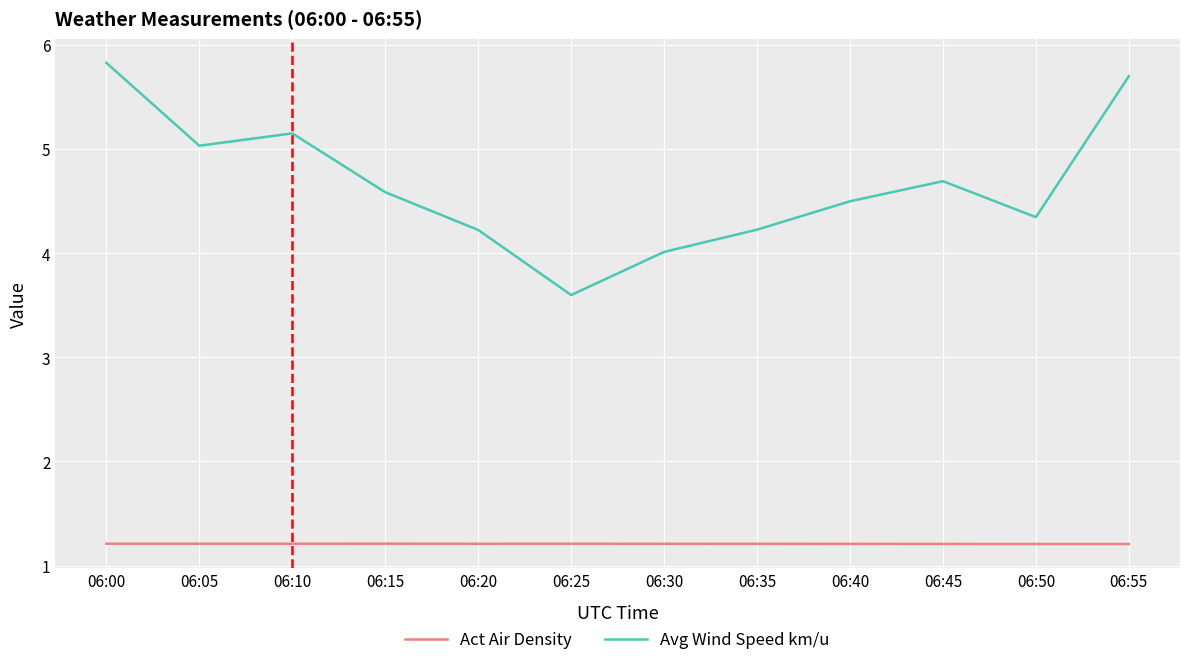

Which series has the largest total across all categories?

Avg Wind Speed km/u